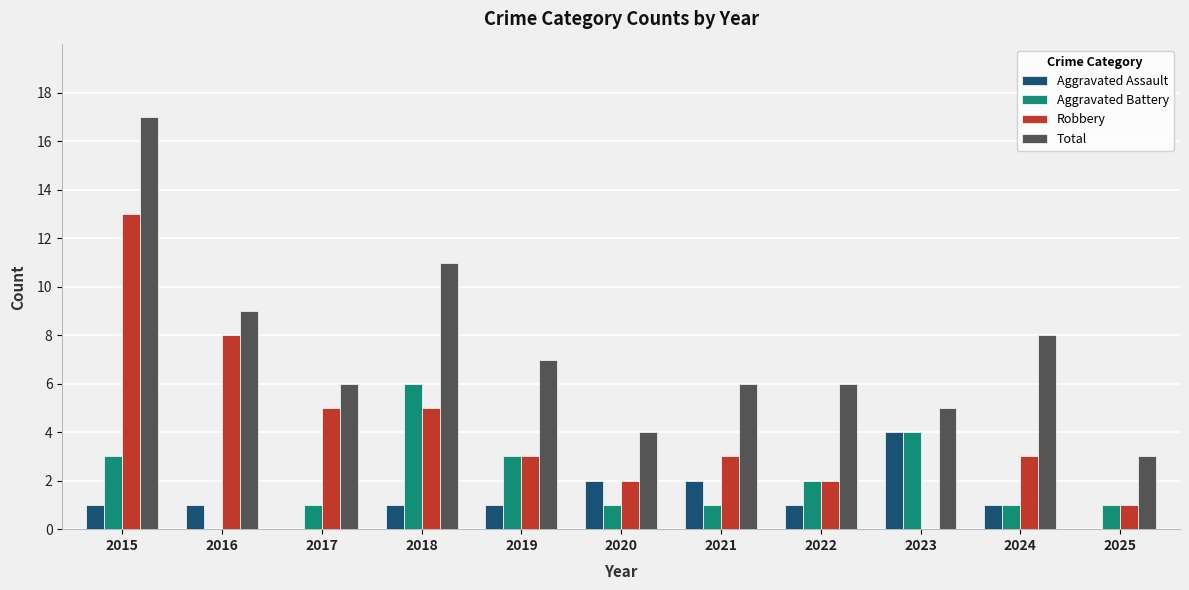

Which category has the highest value across all series?

2015